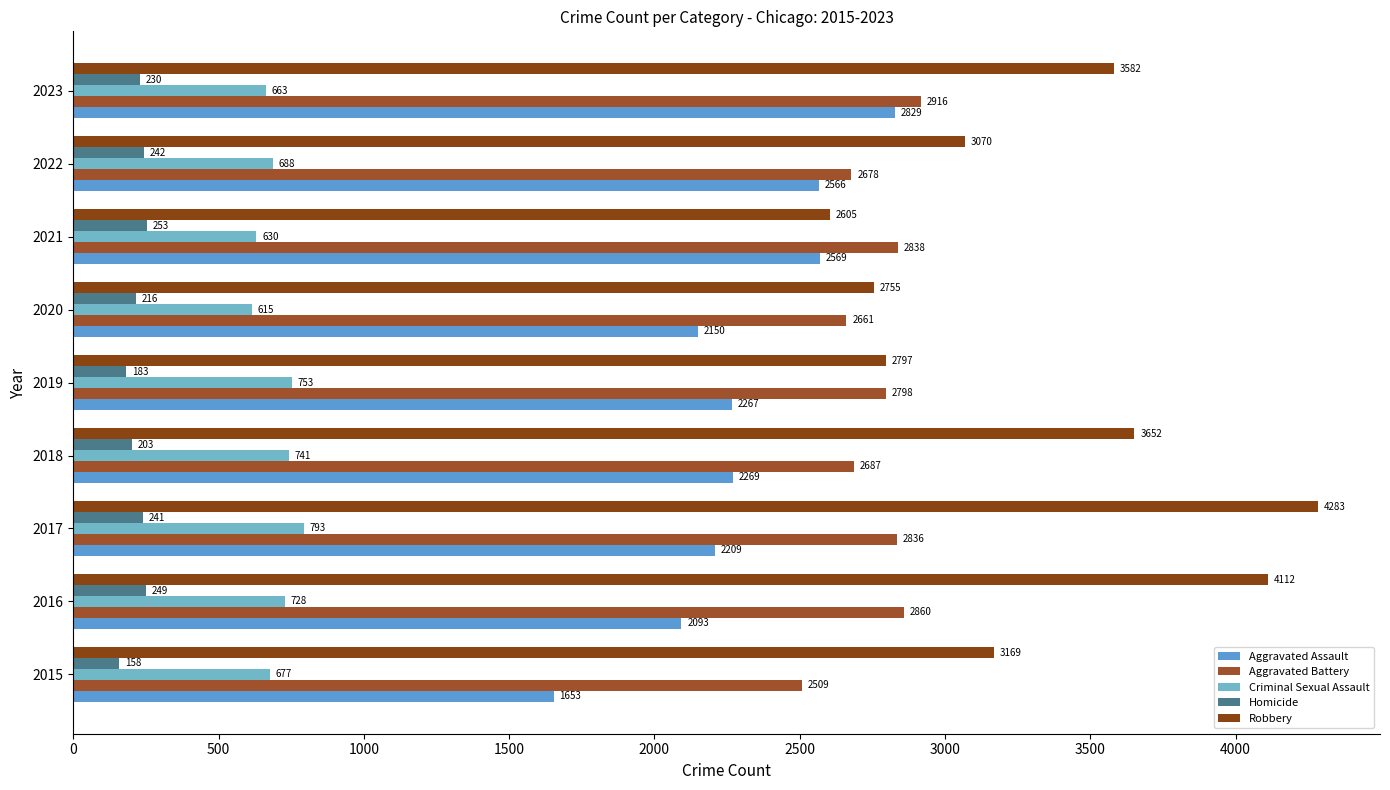

At how many categories does at least one series exceed 2027?

9